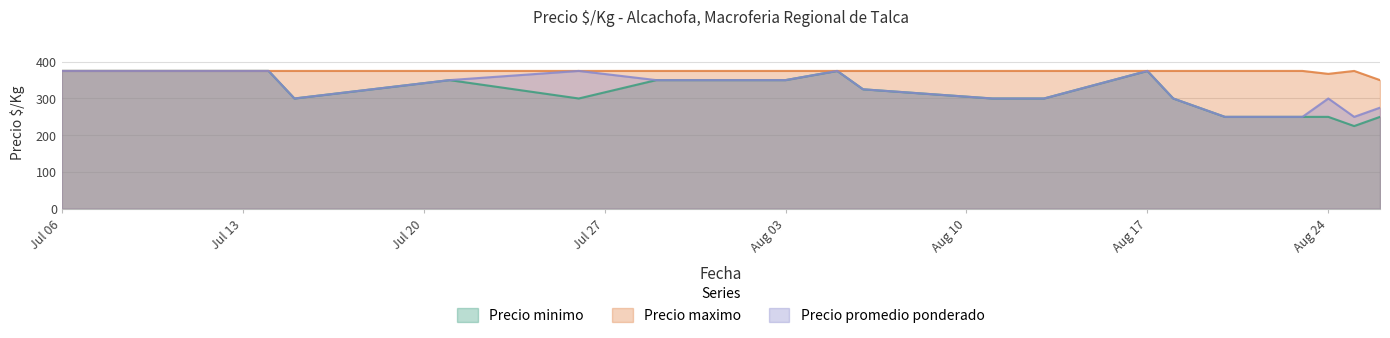

What is the total value across all series at Aug 24?

917